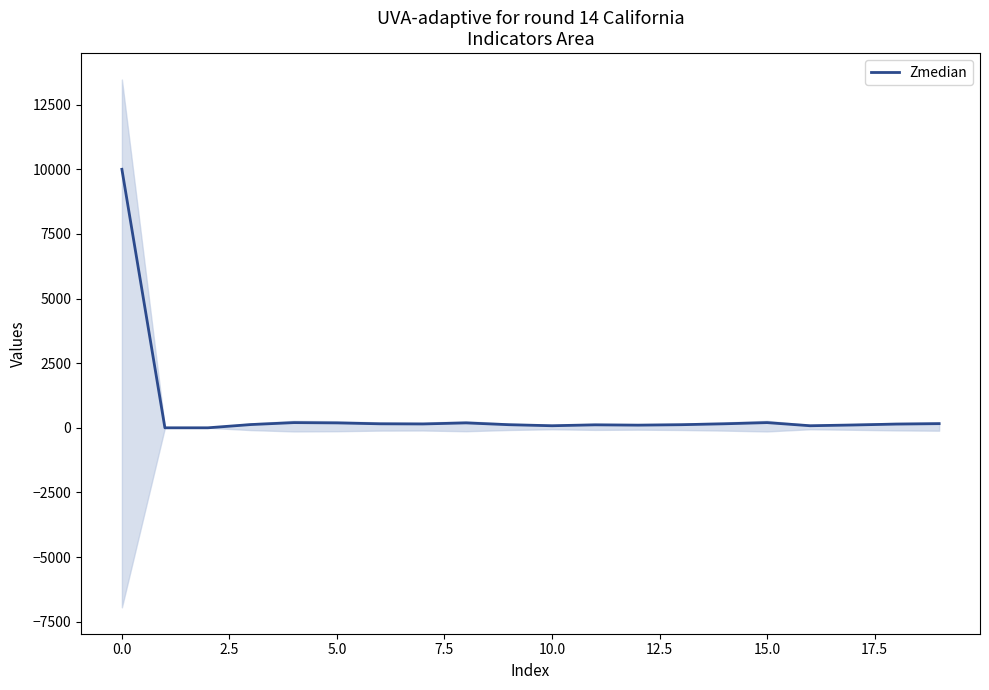

What is the maximum value for Zmedian?

10000